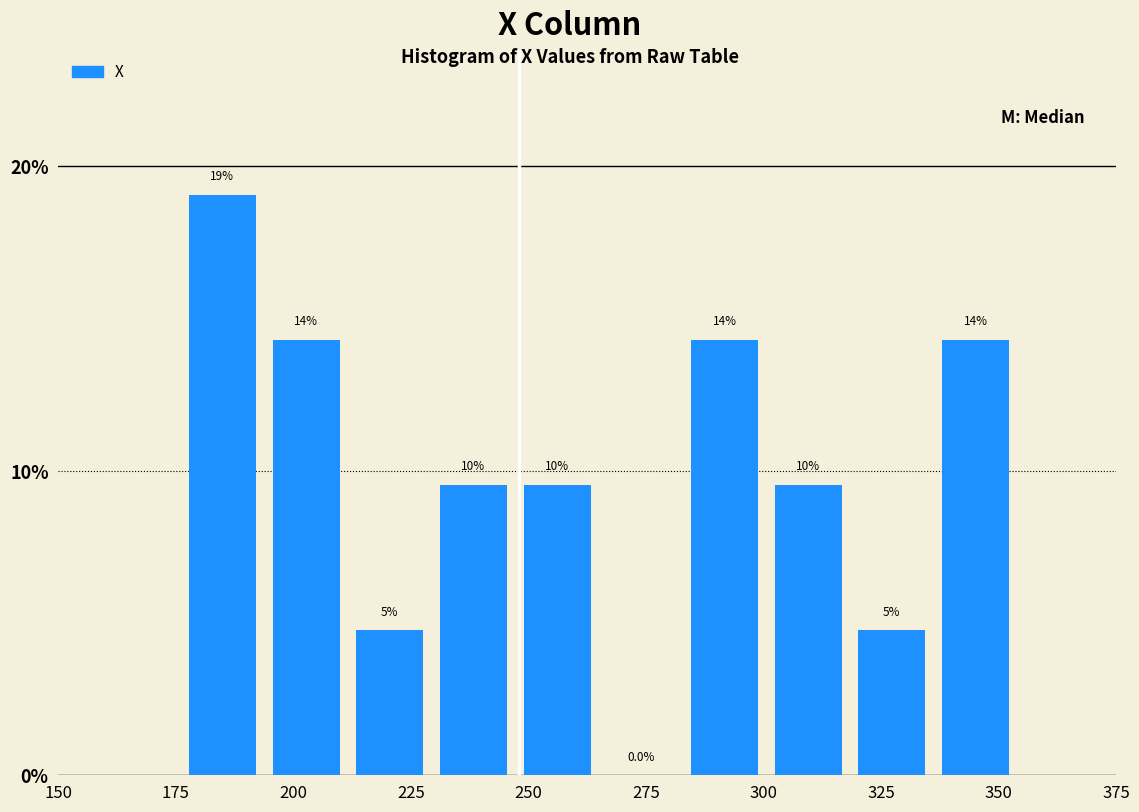

Read against the x-axis, roughly where is the centre of the tallest bar?

185